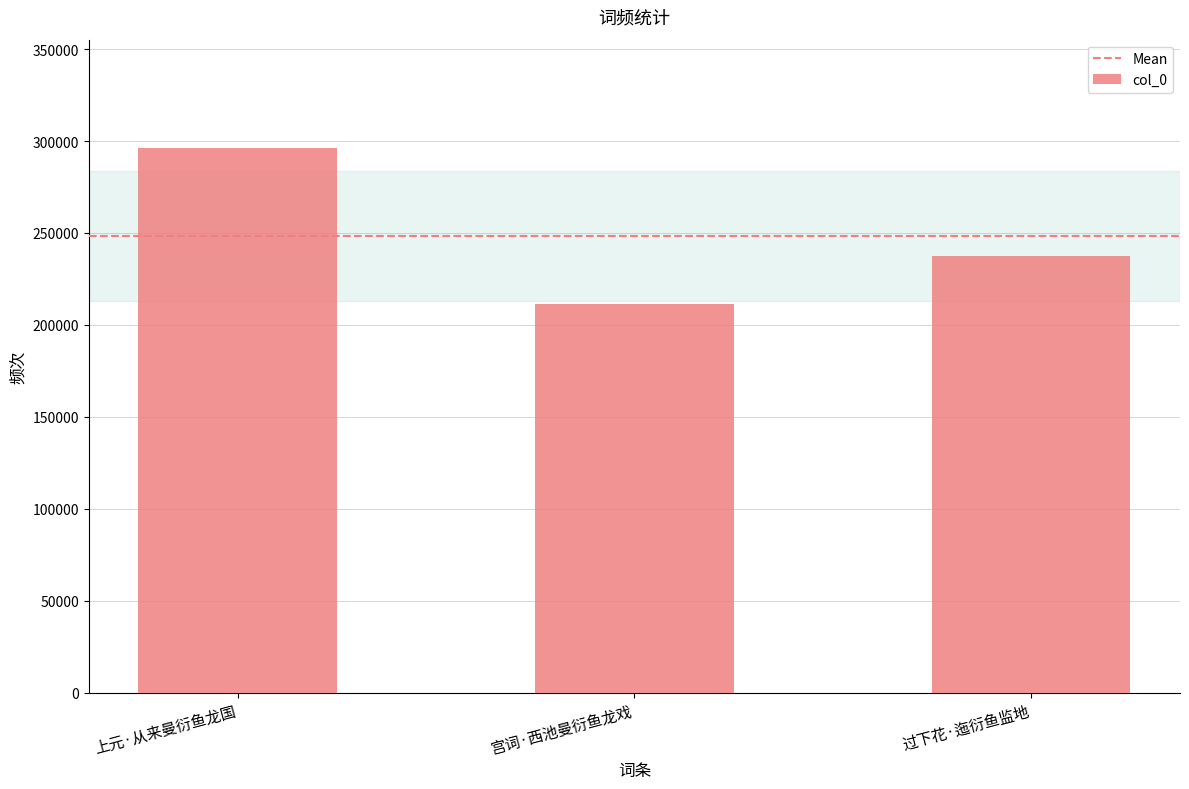

What position from the left is 上元·从来曼衍鱼龙国?

1